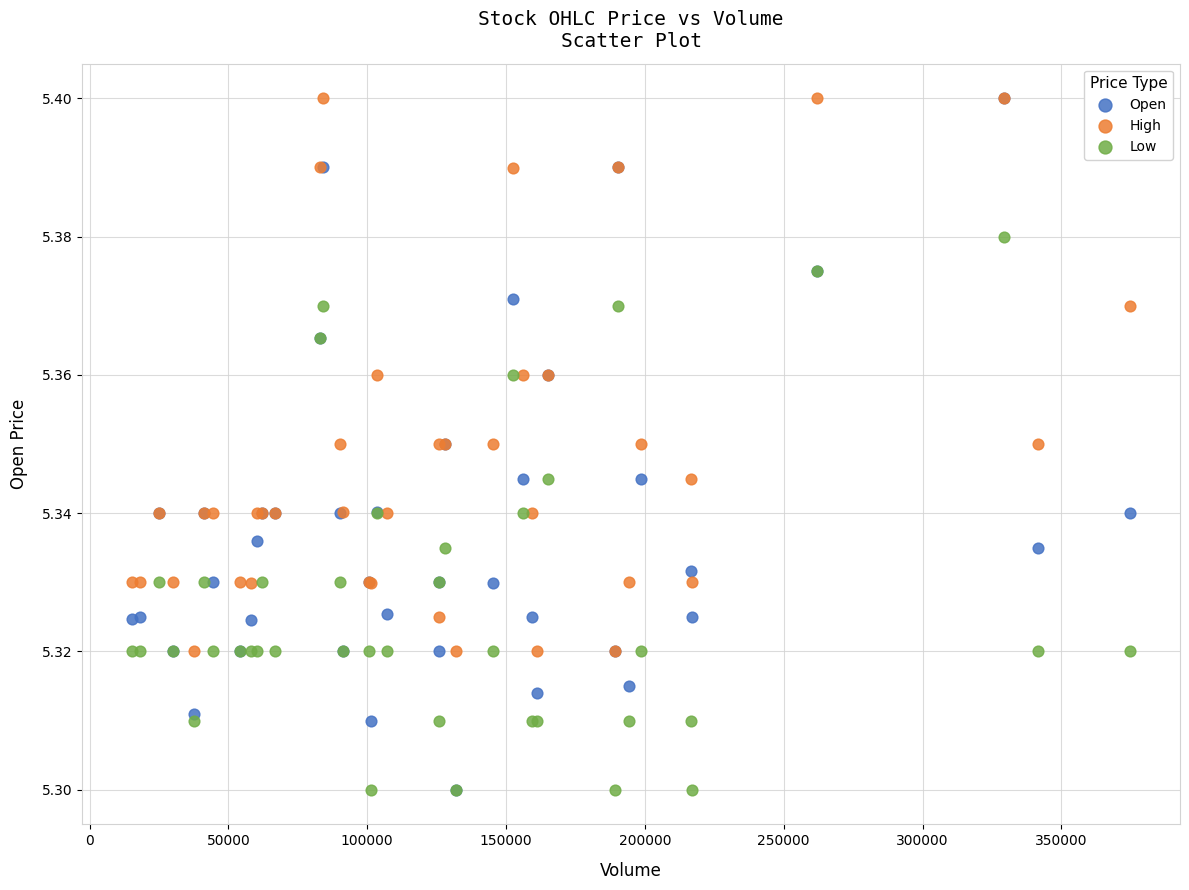

What are all the series names shown in the legend?

Open, High, Low